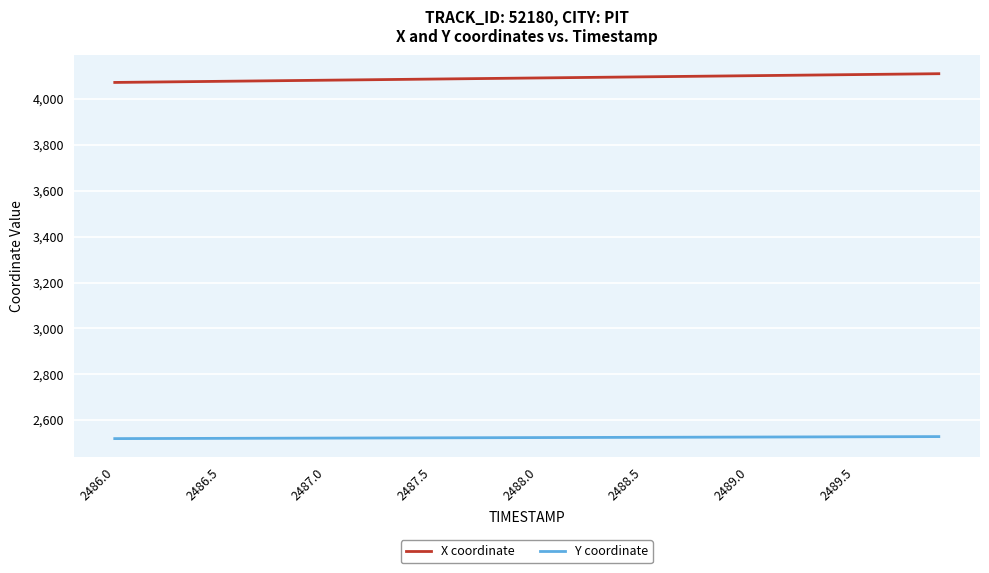

True or false: X coordinate and Y coordinate intersect in this chart.

False